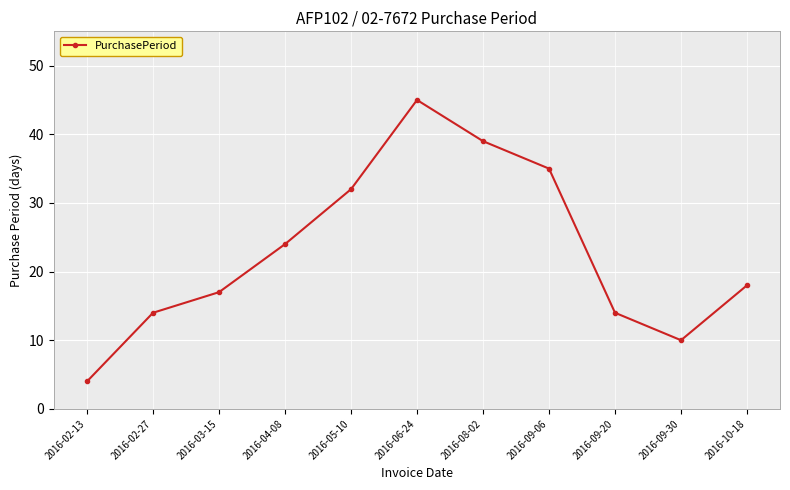

Approximately how many times larger is the value at 2016-03-15 compared to 2016-09-30?

1.7